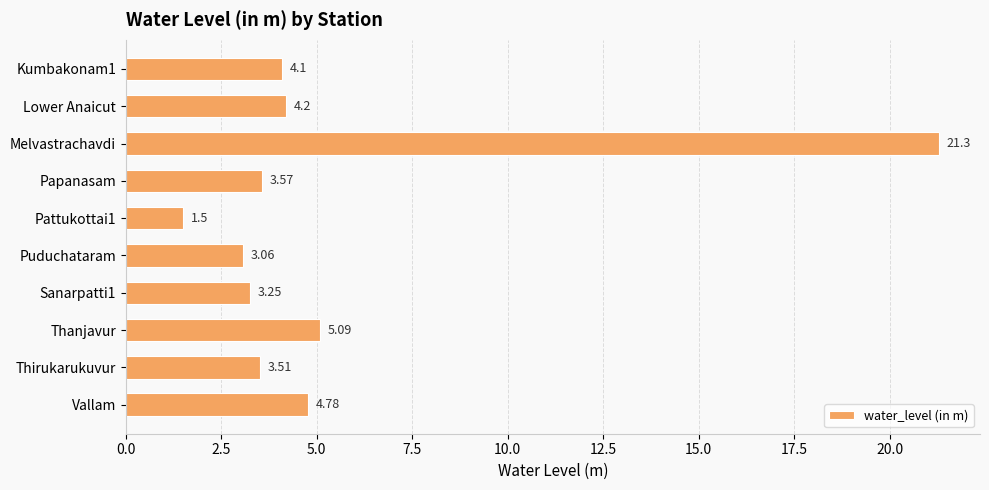

What is the change in value from Pattukottai1 to Thirukarukuvur?

+2.0